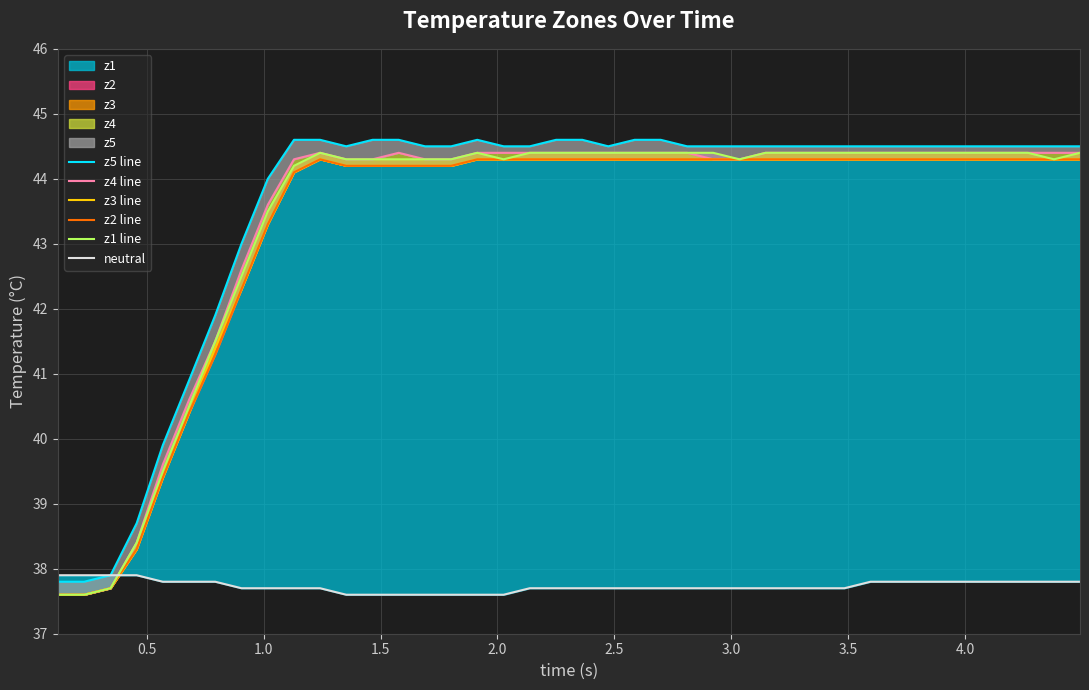

How many lines are shown in the chart?

6